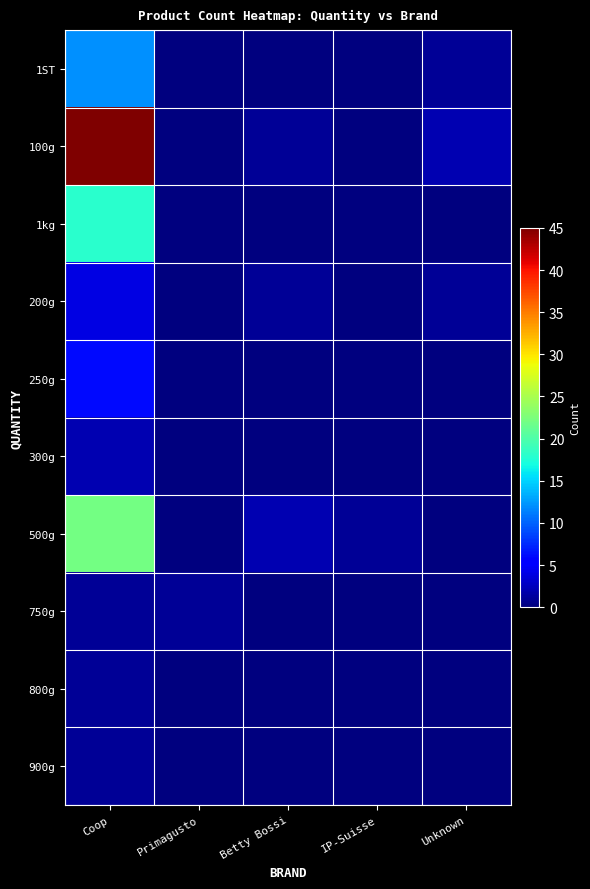

Reading right to left, transcribe all the data shown in this chart.

1ST: Unknown=1	IP-Suisse=0	Betty Bossi=0	Primagusto=0	Coop=12
100g: Unknown=2	IP-Suisse=0	Betty Bossi=1	Primagusto=0	Coop=45
1kg: Unknown=0	IP-Suisse=0	Betty Bossi=0	Primagusto=0	Coop=18
200g: Unknown=1	IP-Suisse=0	Betty Bossi=1	Primagusto=0	Coop=4
250g: Unknown=0	IP-Suisse=0	Betty Bossi=0	Primagusto=0	Coop=6
300g: Unknown=0	IP-Suisse=0	Betty Bossi=0	Primagusto=0	Coop=2
500g: Unknown=0	IP-Suisse=1	Betty Bossi=2	Primagusto=0	Coop=22
750g: Unknown=0	IP-Suisse=0	Betty Bossi=0	Primagusto=1	Coop=1
800g: Unknown=0	IP-Suisse=0	Betty Bossi=0	Primagusto=0	Coop=1
900g: Unknown=0	IP-Suisse=0	Betty Bossi=0	Primagusto=0	Coop=1